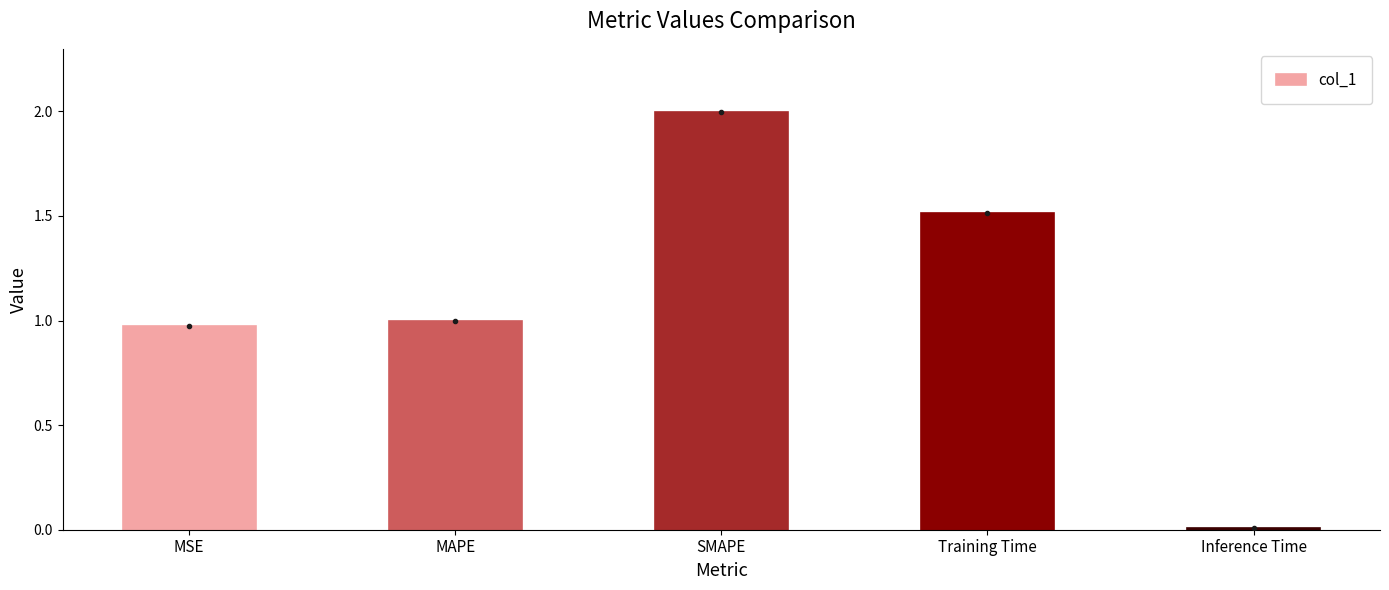

What is the maximum value shown in the chart?

2.0